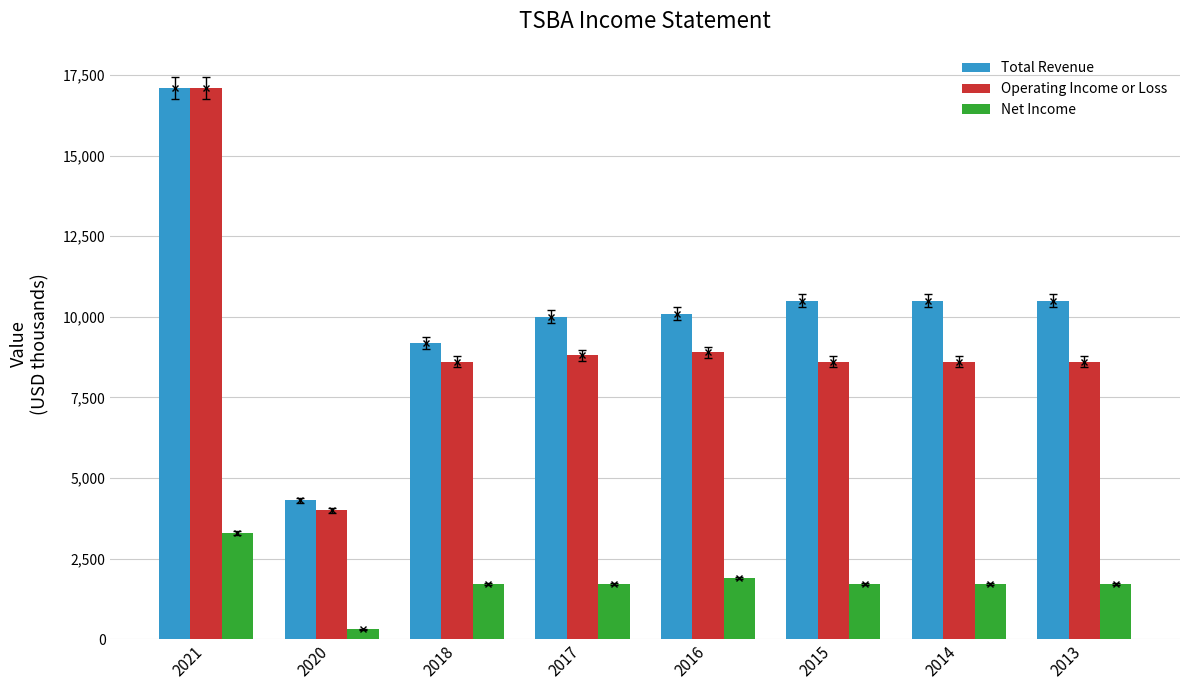

What is the maximum value shown in the chart?

17100